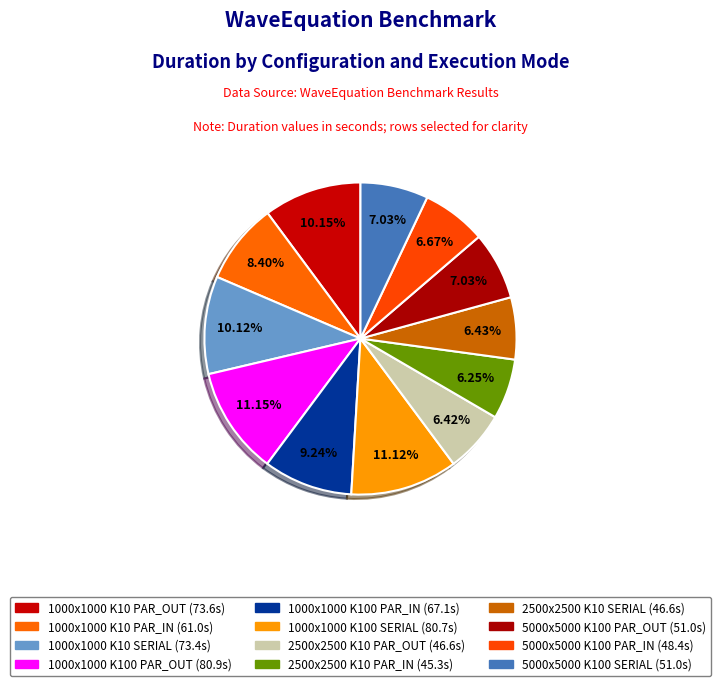

How many slices are in this pie chart?

12